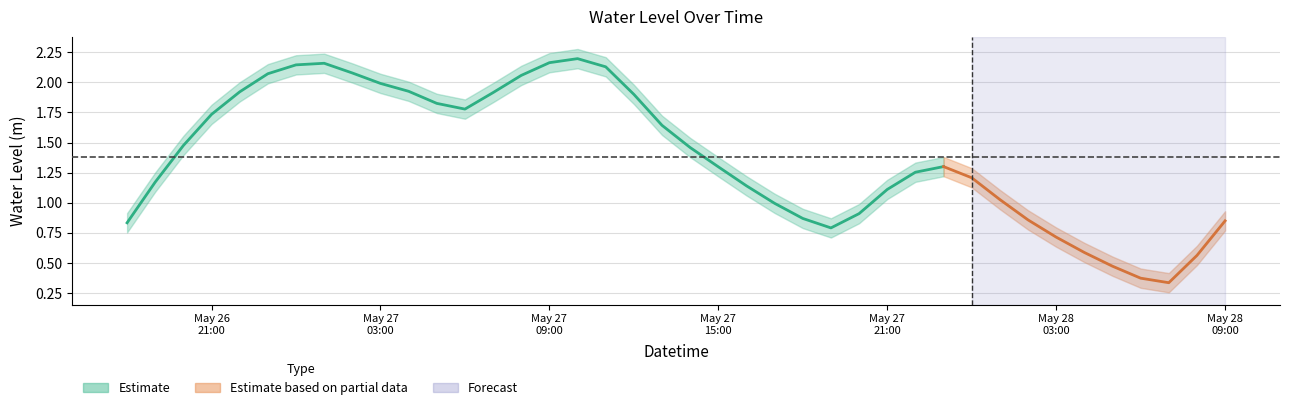

How many data points are above 1?

27